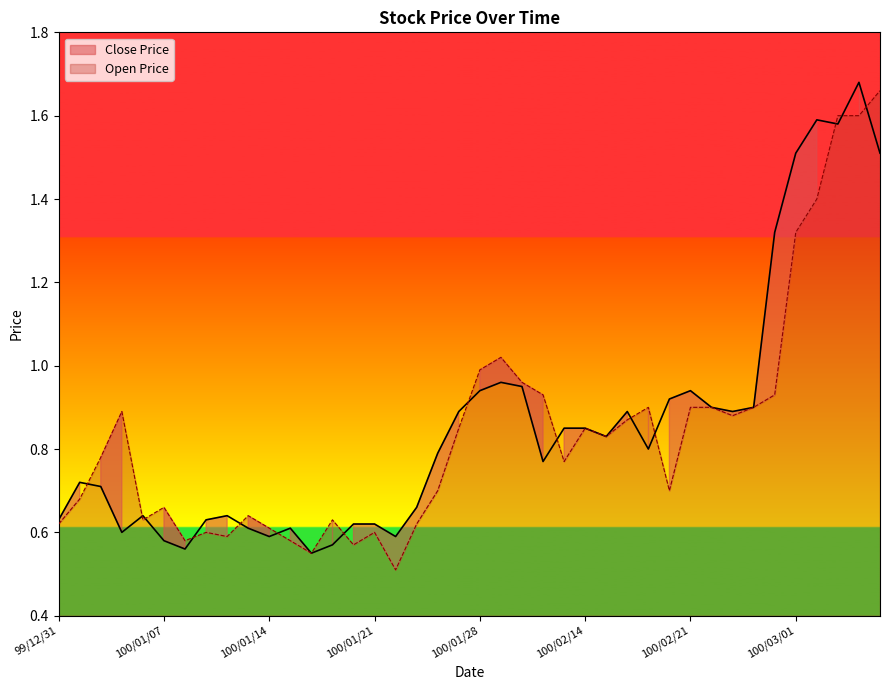

What is the difference between the maximum and minimum values in the Open Price series?

1.1